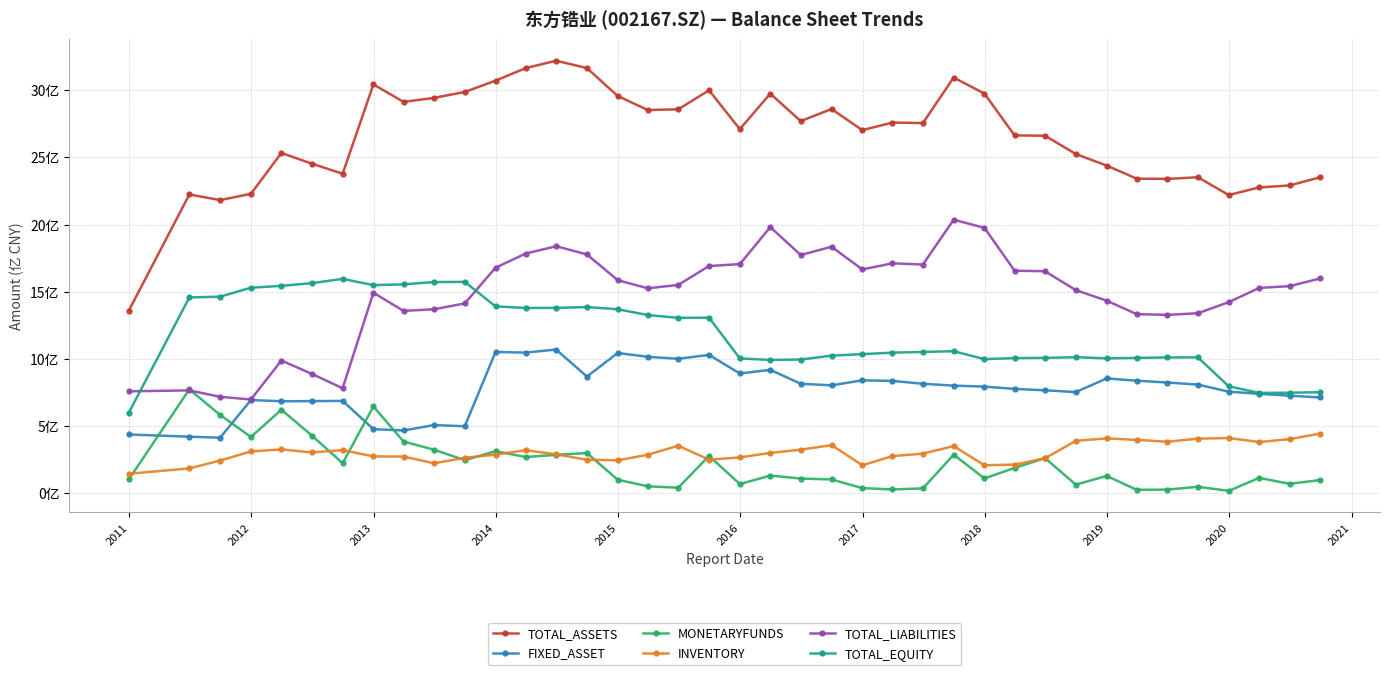

What are all the series names shown in the legend?

TOTAL_ASSETS, FIXED_ASSET, MONETARYFUNDS, INVENTORY, TOTAL_LIABILITIES, TOTAL_EQUITY